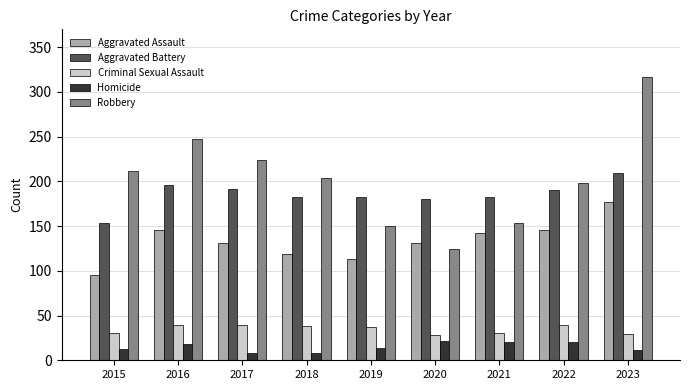

Is it true that Robbery equals 150 at 2019?

True